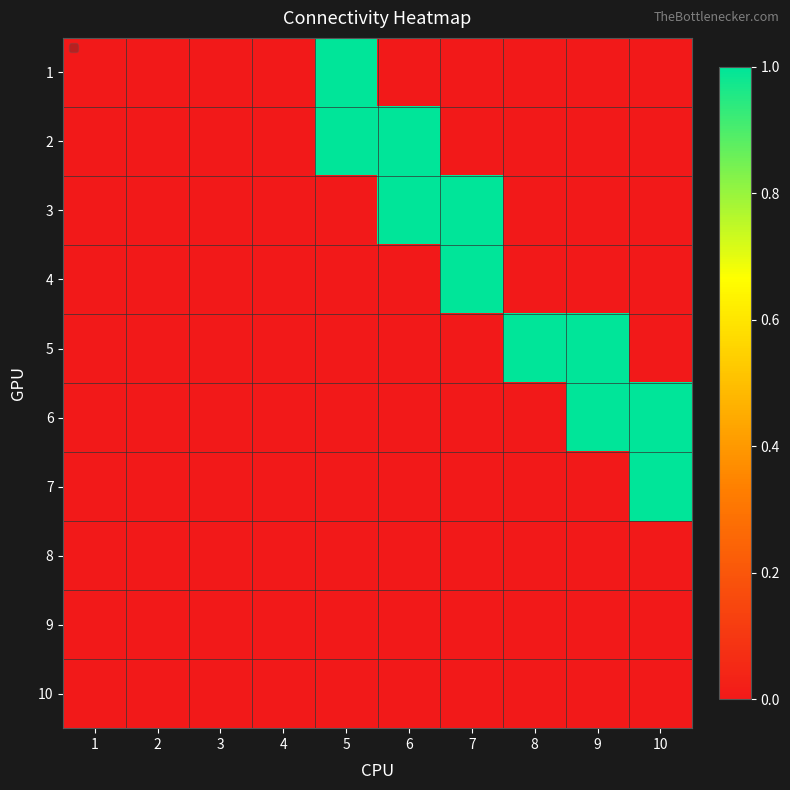

Count the number of data series in this chart.

10